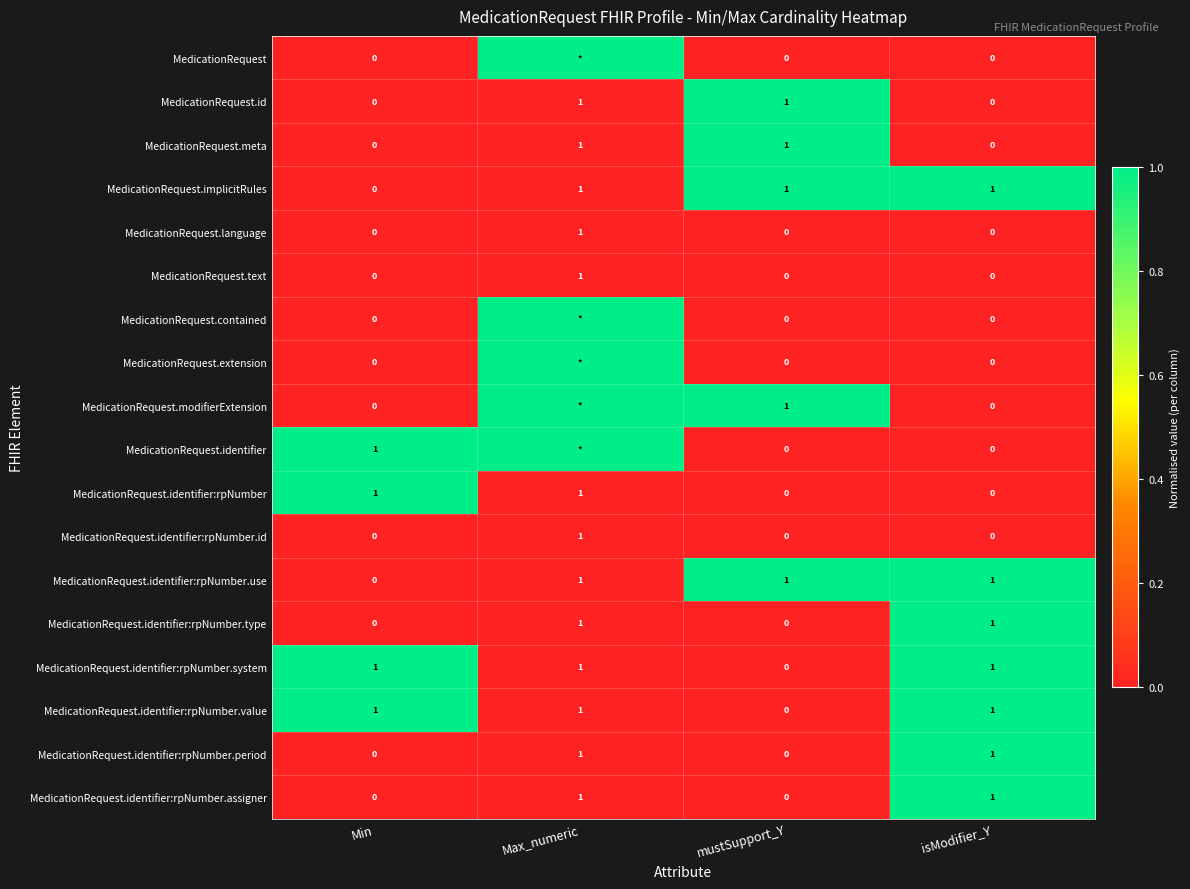

What is the total value across all series at mustSupport_Y?

5